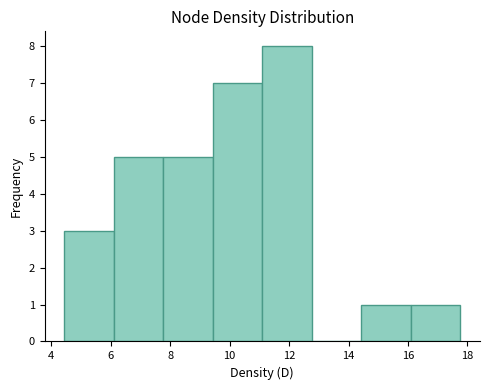

Reading left to right, list every bar in this chart as the range it spans on the x-axis followed by its height. Neither the bar edges nor the heights are printed on the chart, so give them approximately, as read against the axes.

4.4 to 6.2: 3
6.2 to 7.8: 5
7.8 to 9.4: 5
9.4 to 11.0: 7
11.0 to 12.8: 8
12.8 to 14.4: 0
14.4 to 16.0: 1
16.0 to 17.8: 1